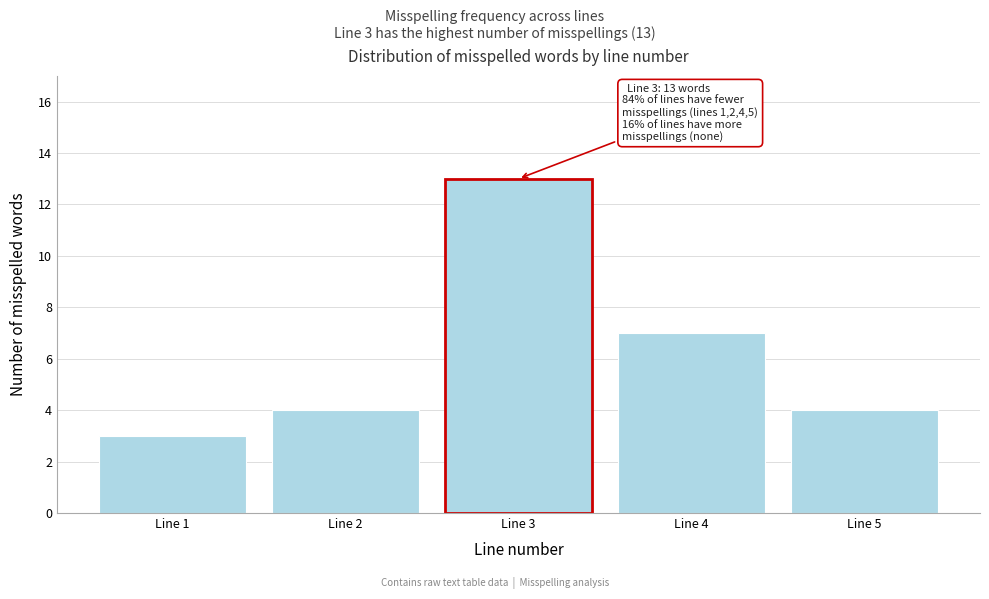

Reading left to right, what are all the values shown in this chart?

3	4	13	7	4